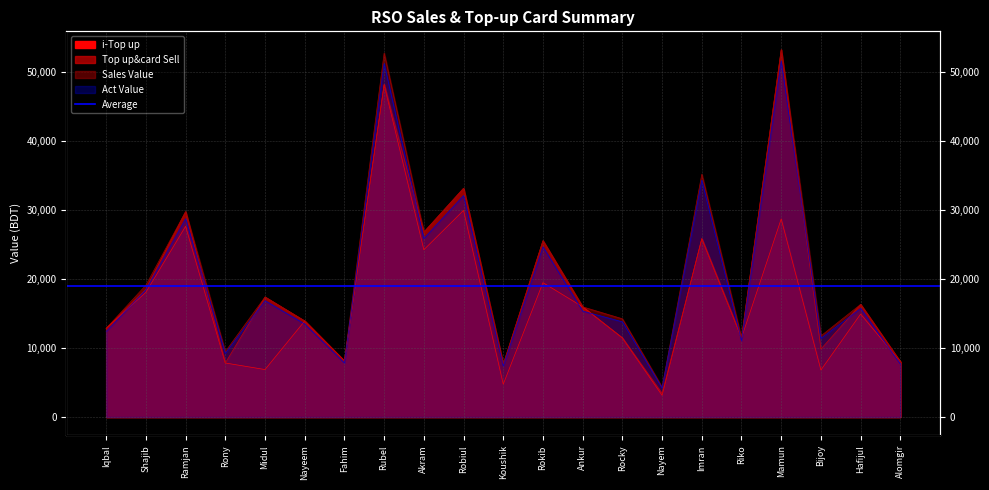

At which category is the sum across all series the highest?

Rubel